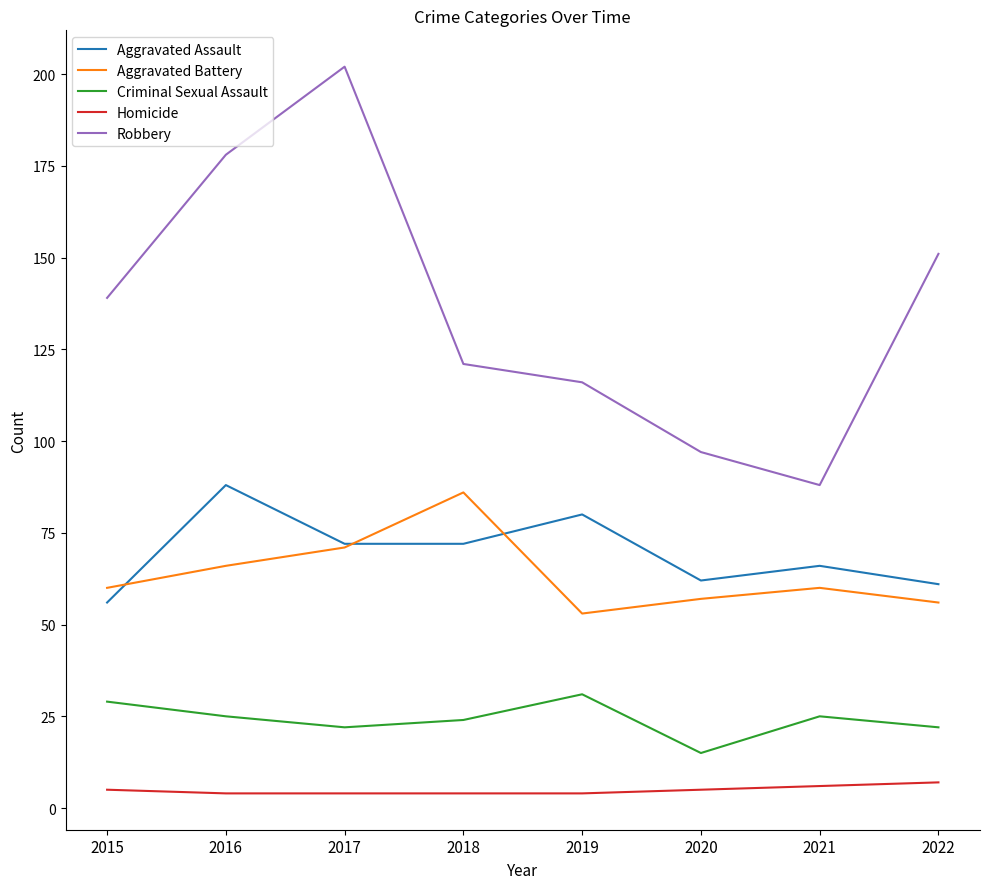

Which series has the widest spread of values?

Robbery